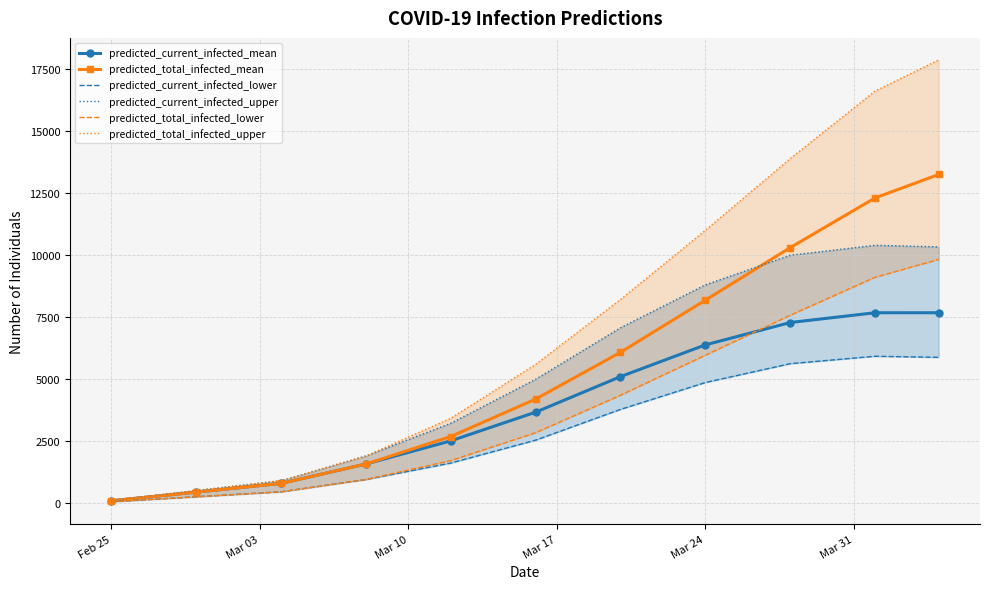

True or false: predicted_total_infected_mean has more than 1 points higher than both neighbors.

False